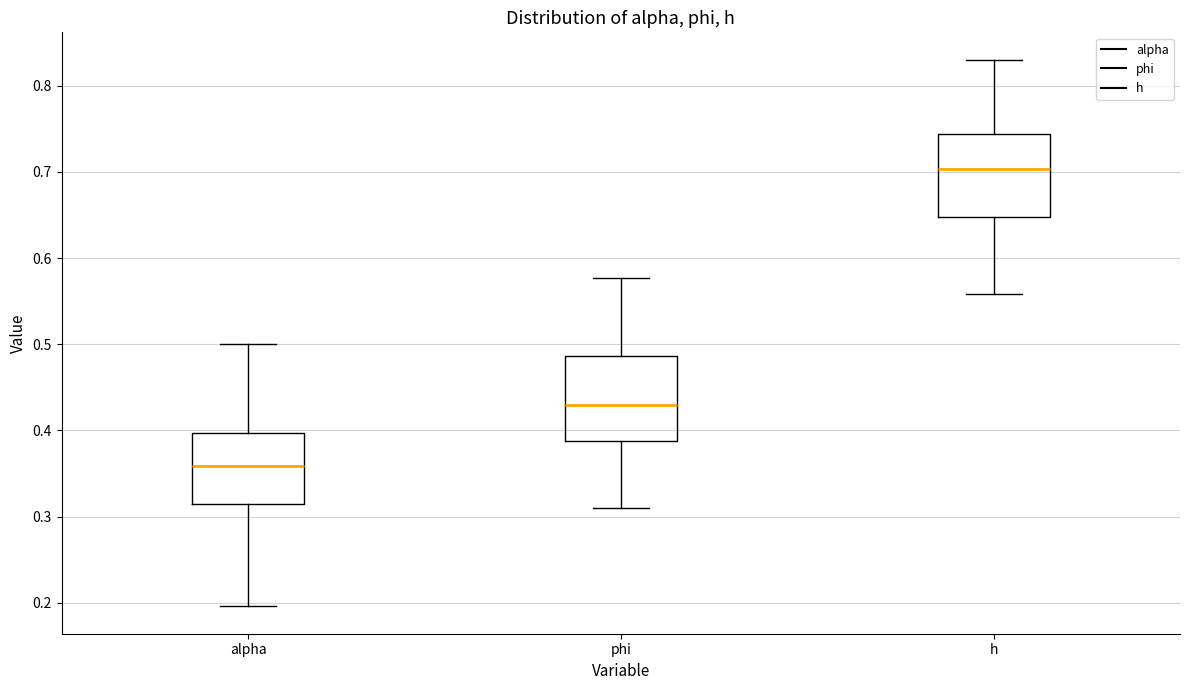

Reading left to right, transcribe this box plot: for each box, give where its median line is, the range the box spans, and where its two whiskers end, as read against the y-axis. The values are not printed on the chart, so give them approximately, as read against the axis.

alpha: median 0.36, box 0.31 to 0.40, whiskers 0.20 to 0.50
phi: median 0.43, box 0.39 to 0.49, whiskers 0.31 to 0.58
h: median 0.70, box 0.65 to 0.74, whiskers 0.56 to 0.83